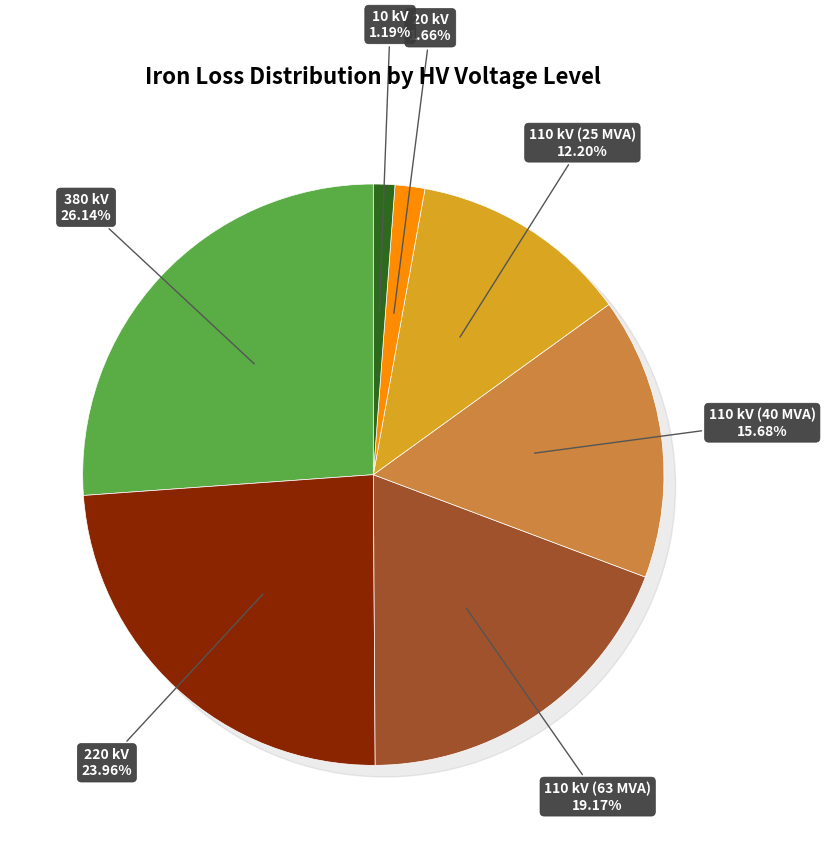

What portion of the pie excludes 10 kV?

98.8%